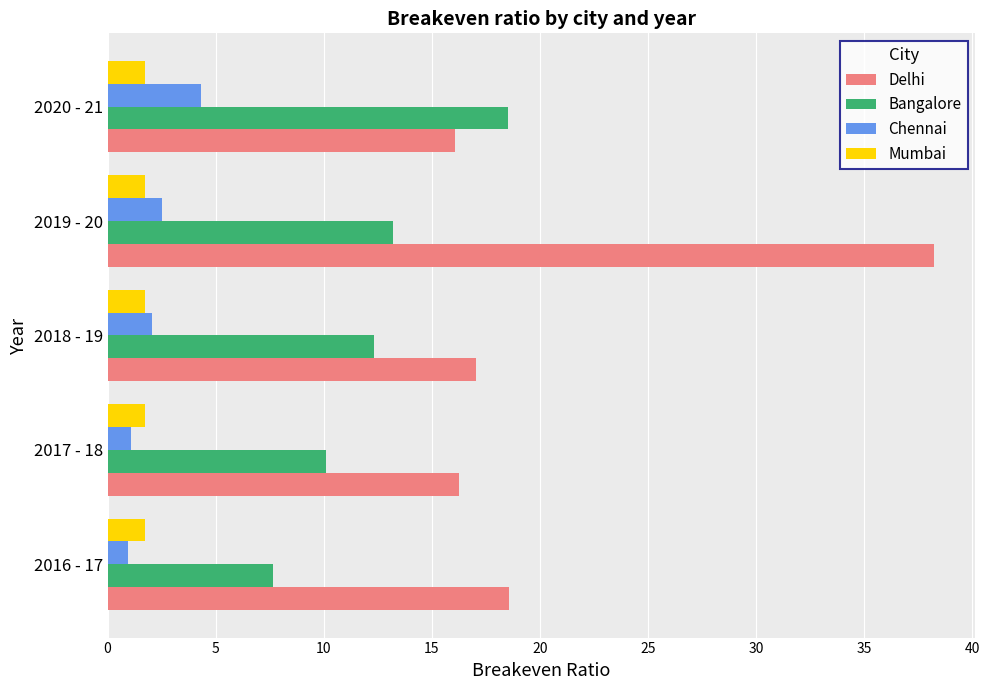

How many distinct data groups are displayed?

4